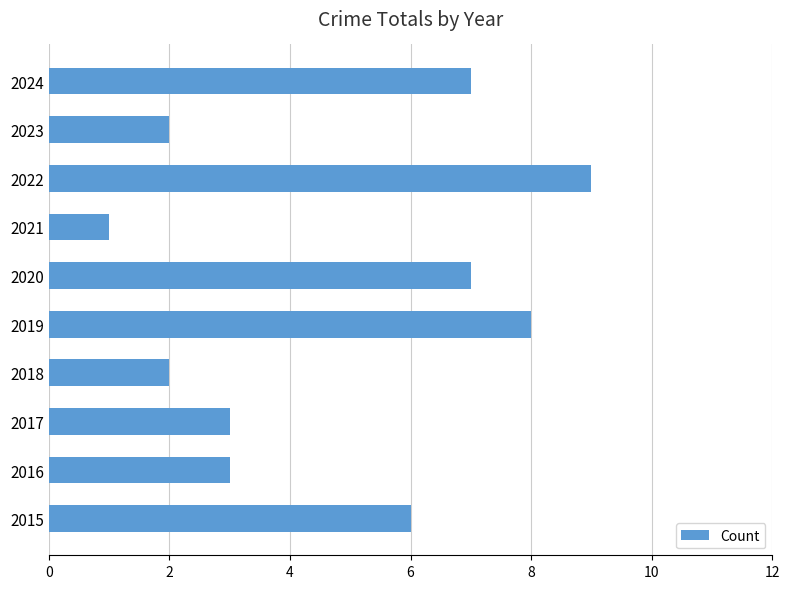

What is the change in value from 2016 to 2024?

+4